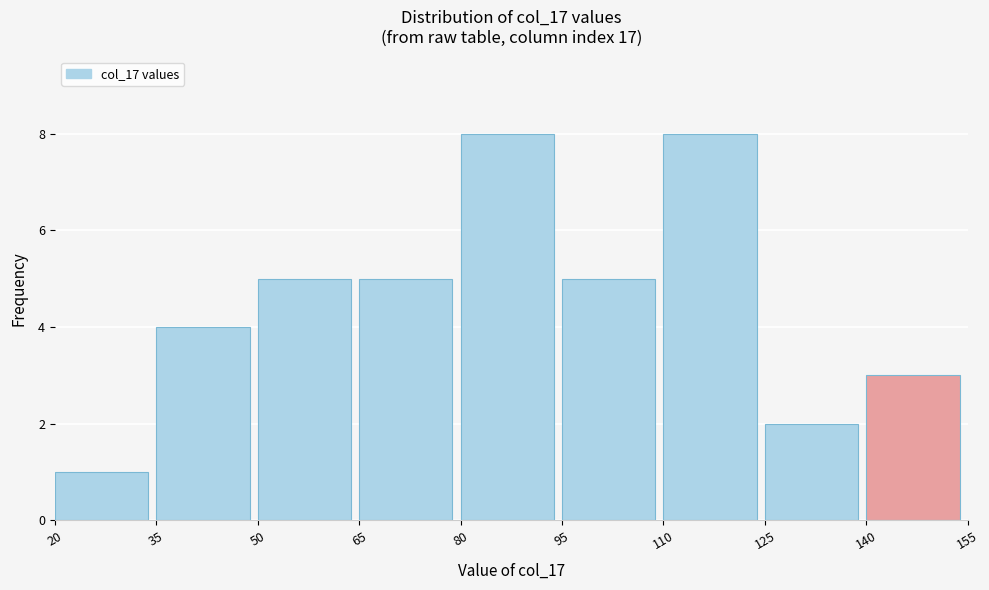

Reading left to right, list every bar in this chart as the range it spans on the x-axis followed by its height. The values are not printed on the chart, so give them approximately, as read against the axis.

20 to 35: 1
35 to 50: 4
50 to 65: 5
65 to 80: 5
80 to 95: 8
95 to 110: 5
110 to 125: 8
125 to 140: 2
140 to 155: 3